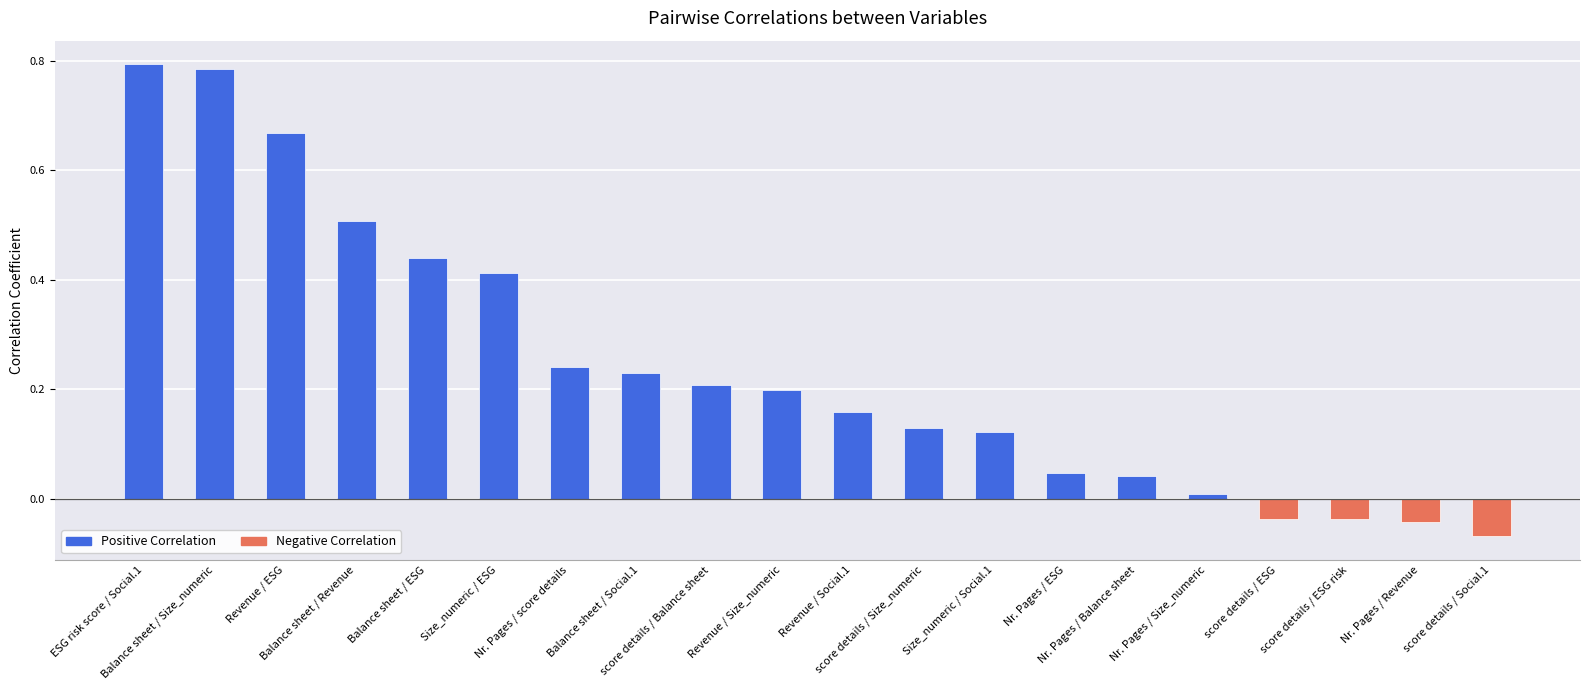

What is the difference between the maximum and minimum values?

0.9